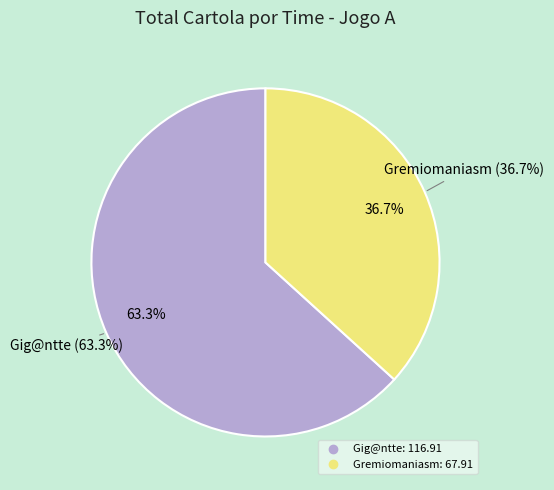

Which category has the smallest portion of the pie?

Gremiomaniasm